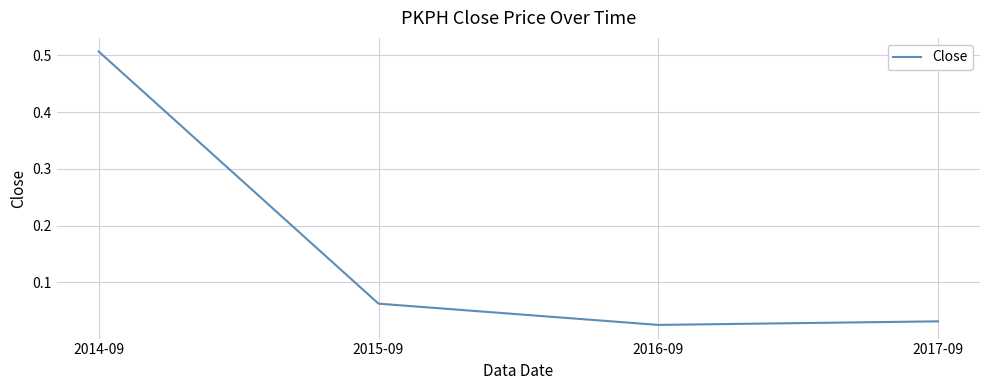

True or false: there are more than 0 points higher than both neighbors.

False